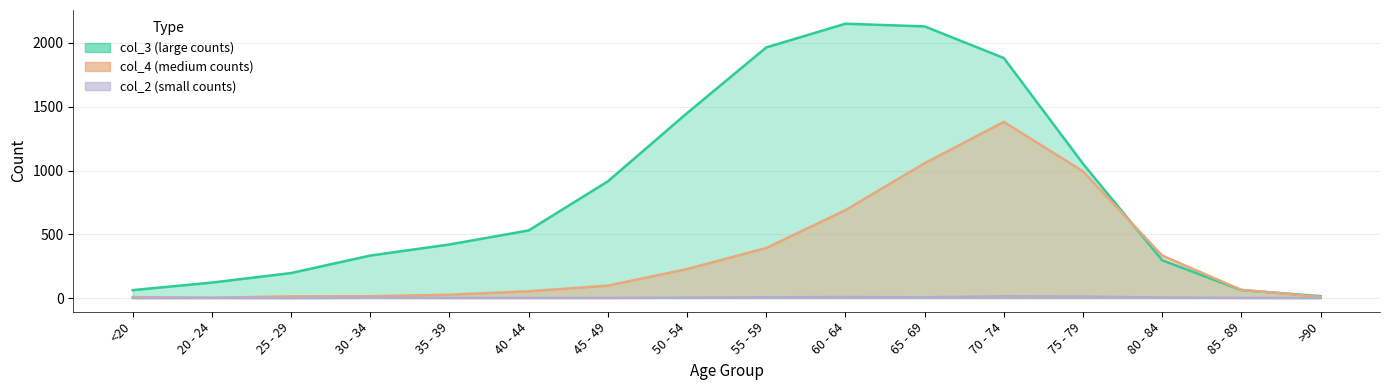

How many data points does each series have?

16